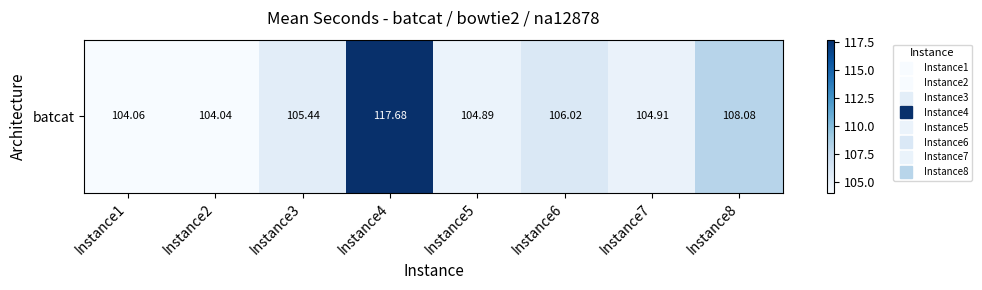

What is the difference between the values at Instance2 and Instance3?

1.4